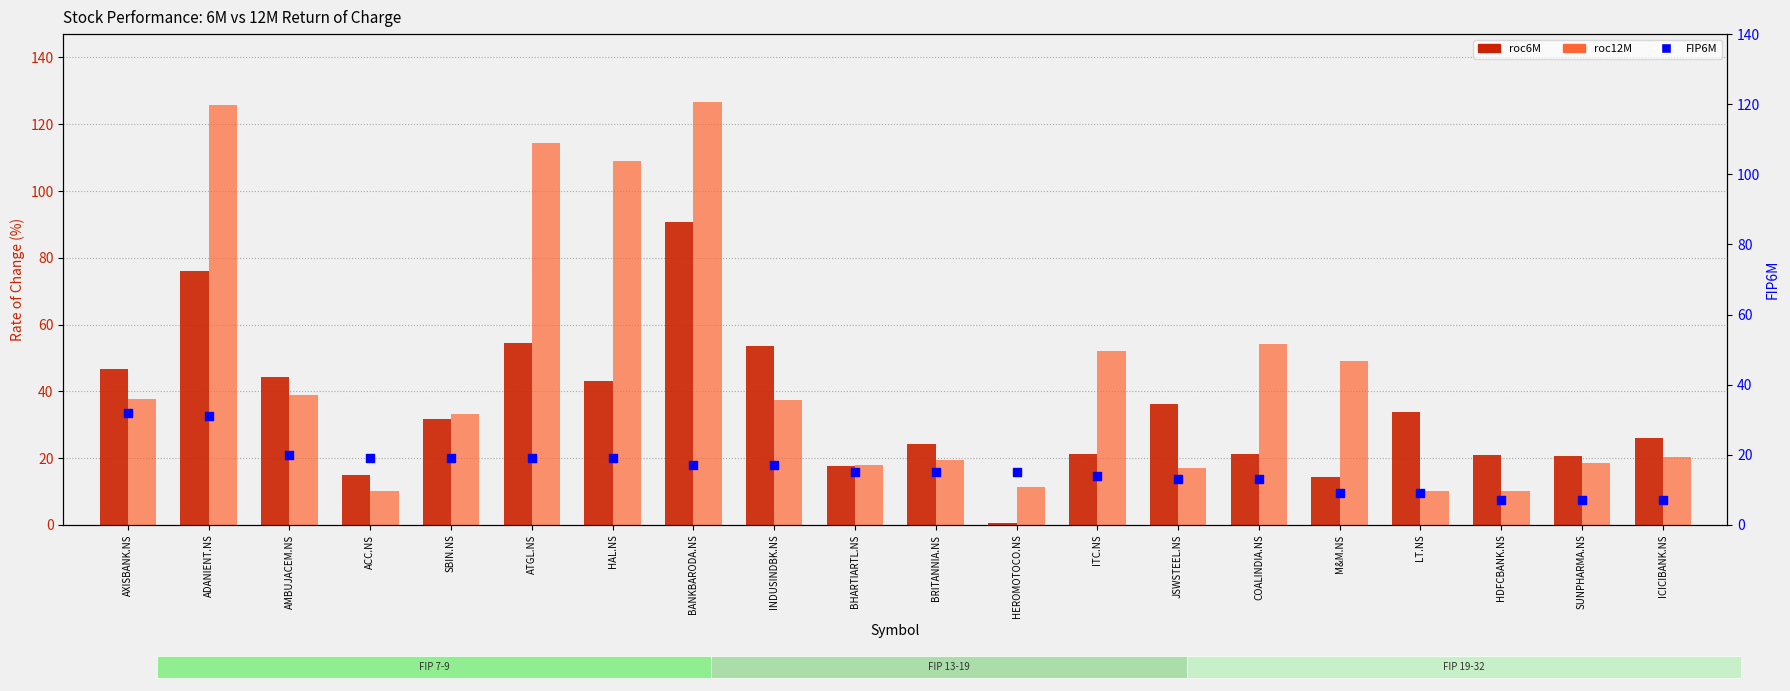

At how many categories does at least one series exceed 43?

10